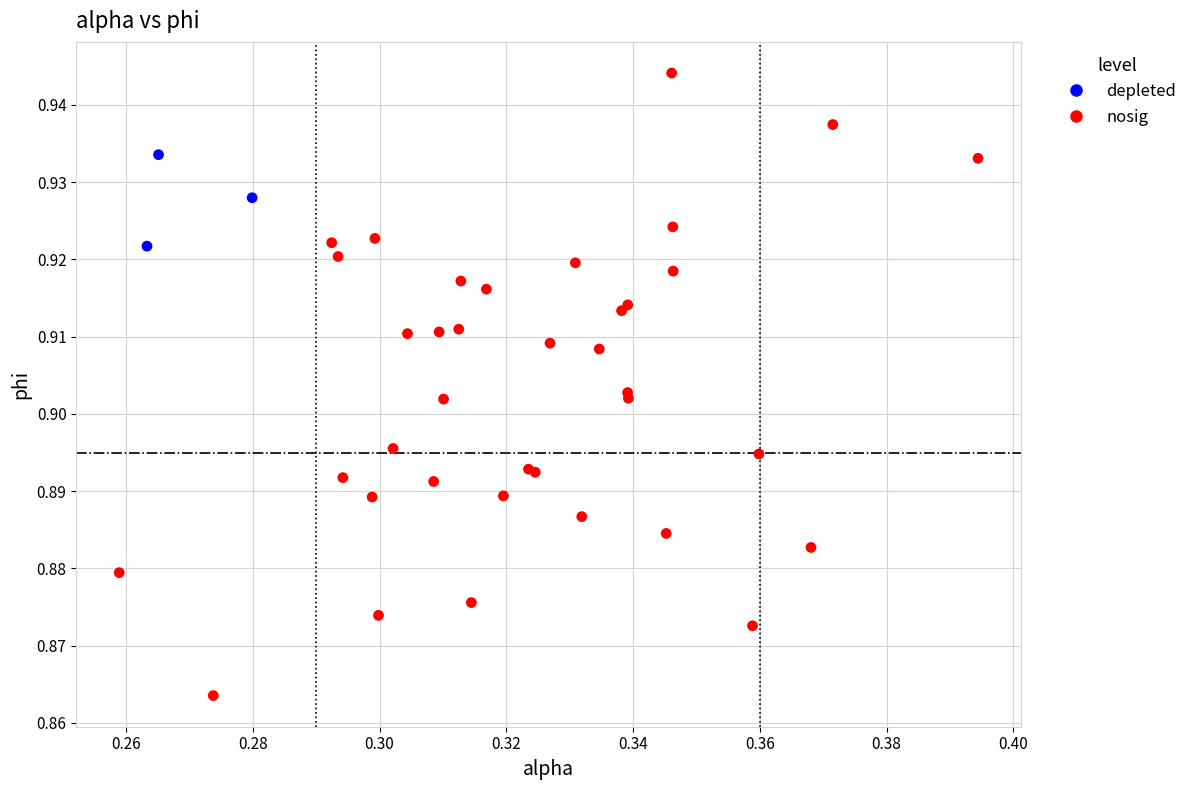

Which series contains the highest Y value?

nosig